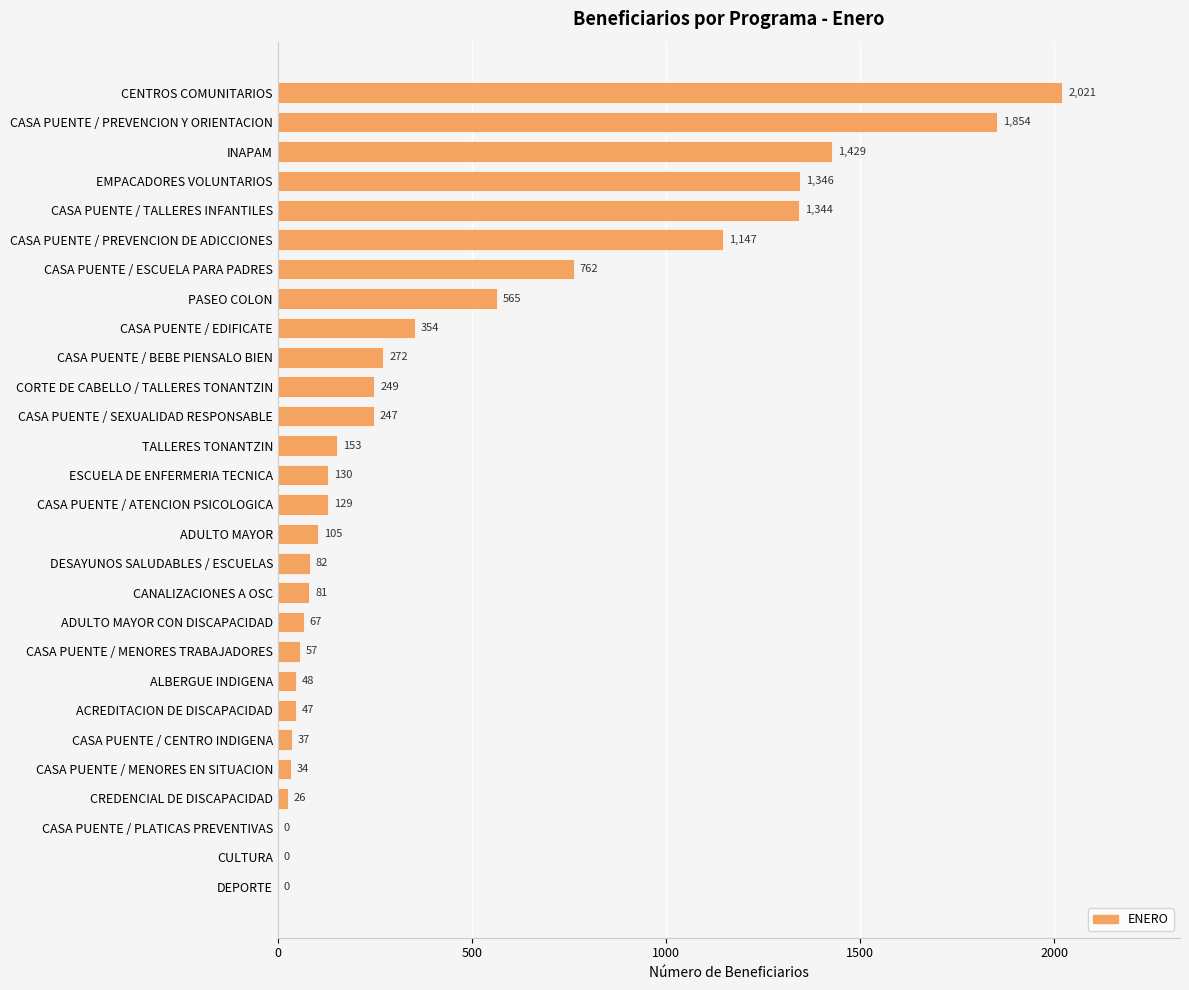

What is the sum of the values at CANALIZACIONES A OSC and EMPACADORES VOLUNTARIOS?

1427